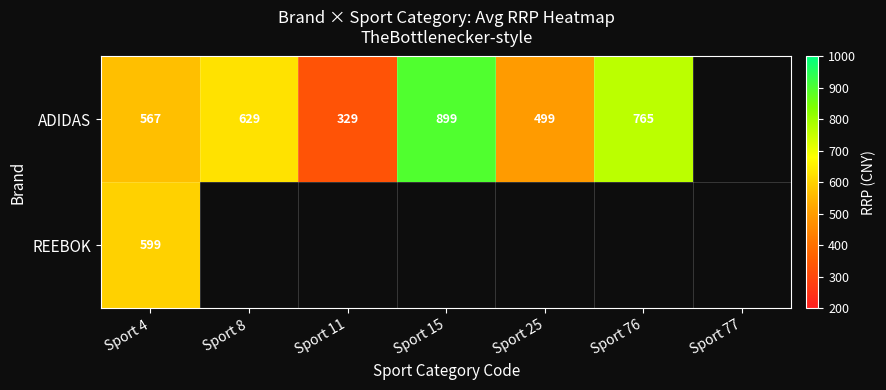

What is the sum of the ADIDAS values at Sport 76 and Sport 8?

1394